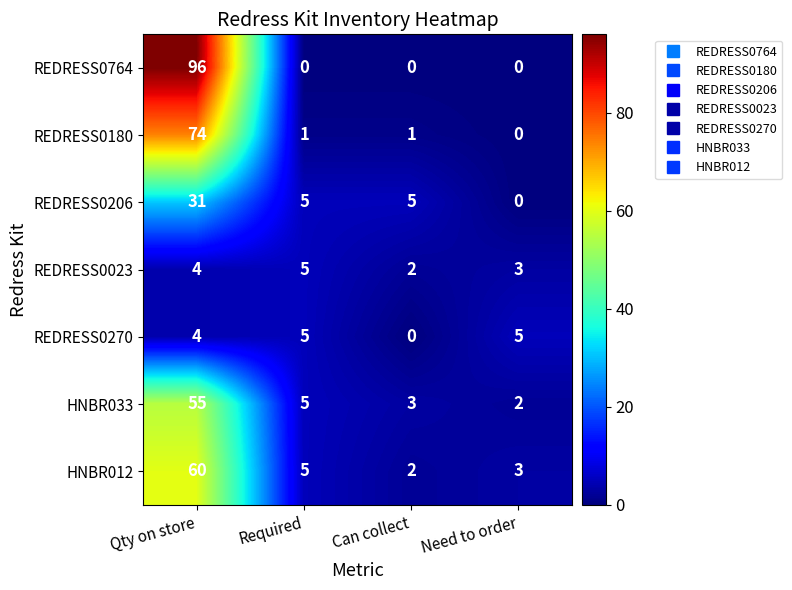

What is the sum of all REDRESS0023 values?

14